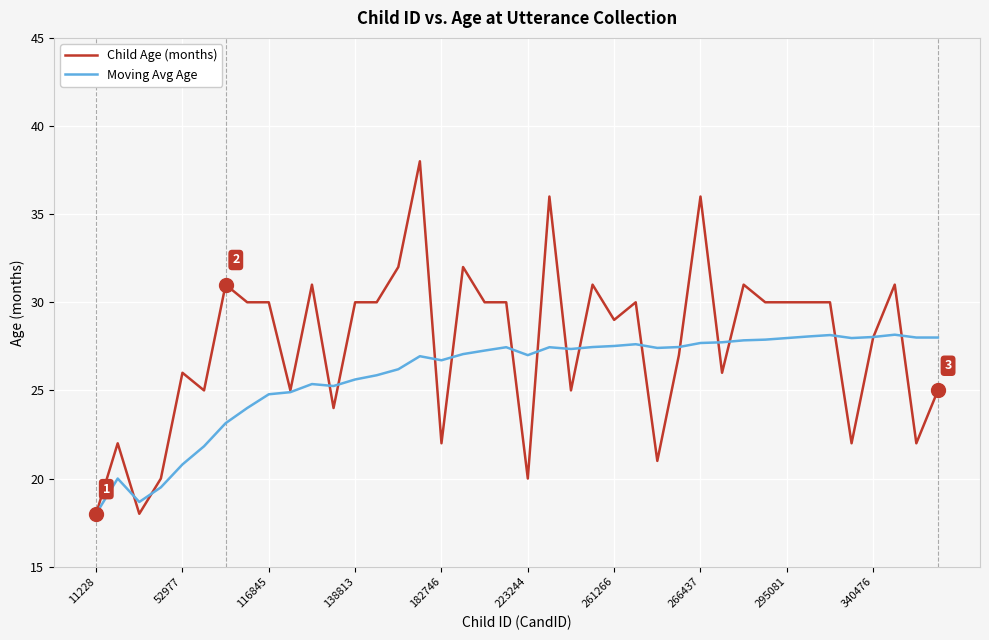

Which series has the largest total across all categories?

Child Age (months)